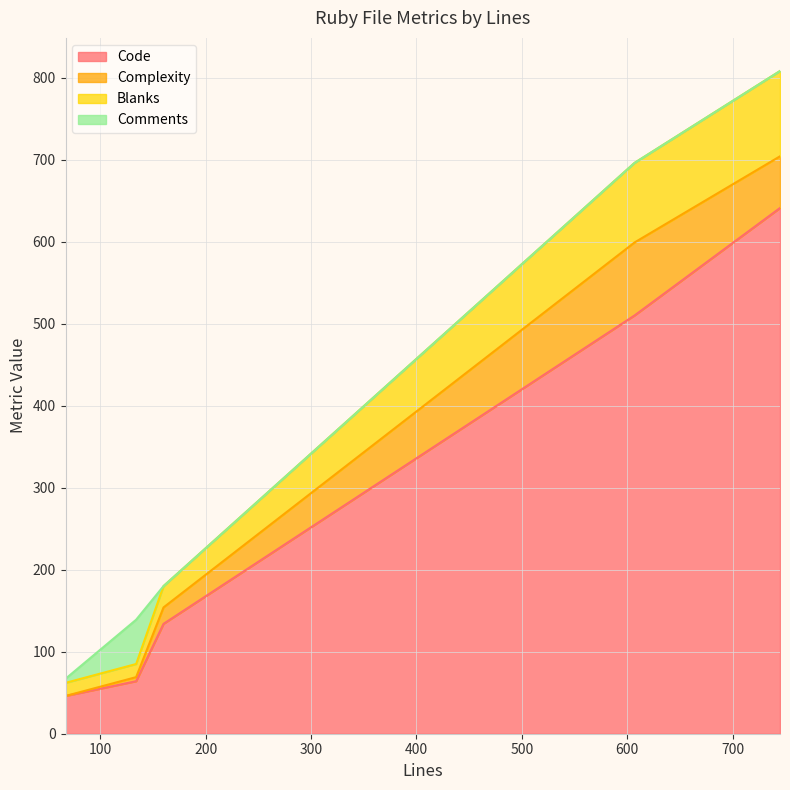

Reading left to right, what are all the values shown in this chart?

Code: request_spec.rb=510	parser_spec.rb=134	parser.rb=64	httparty_spec.rb=641	custom_parsers.rb=46
Complexity: request_spec.rb=89	parser_spec.rb=20	parser.rb=5	httparty_spec.rb=63	custom_parsers.rb=0
Blanks: request_spec.rb=97	parser_spec.rb=26	parser.rb=16	httparty_spec.rb=104	custom_parsers.rb=16
Comments: request_spec.rb=0	parser_spec.rb=0	parser.rb=54	httparty_spec.rb=0	custom_parsers.rb=5